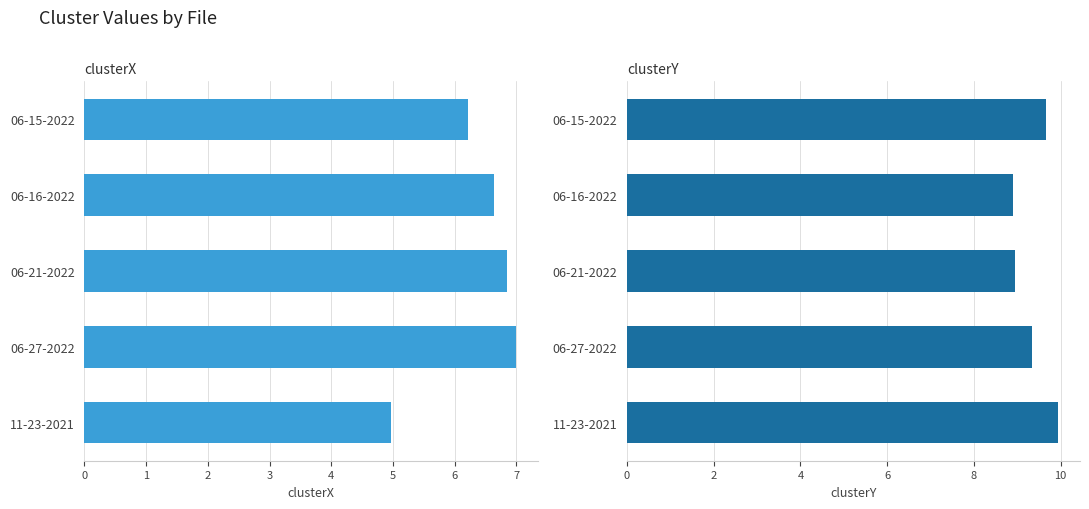

Are the bars horizontal?

Yes